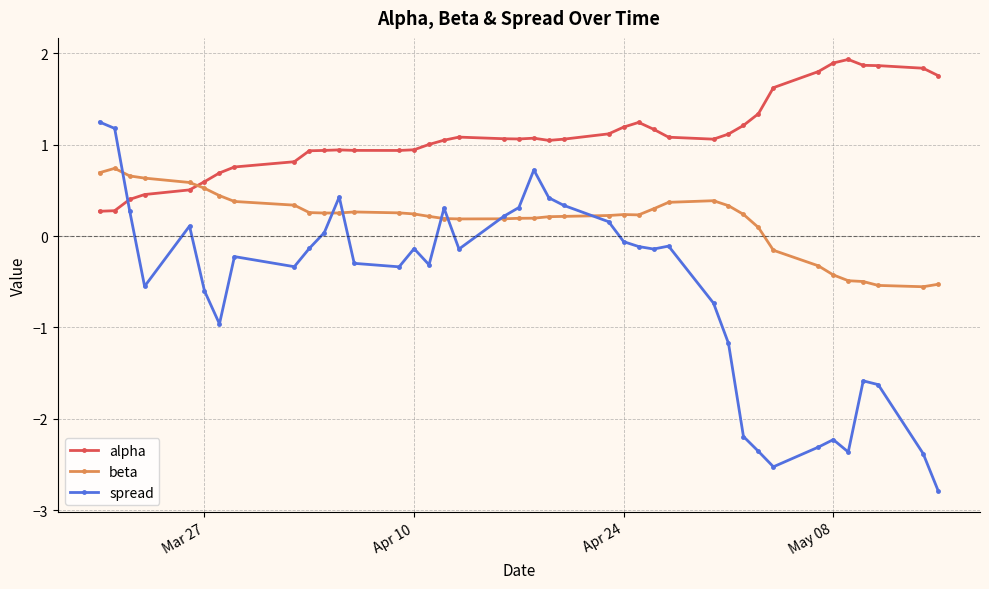

How many lines are shown in the chart?

3